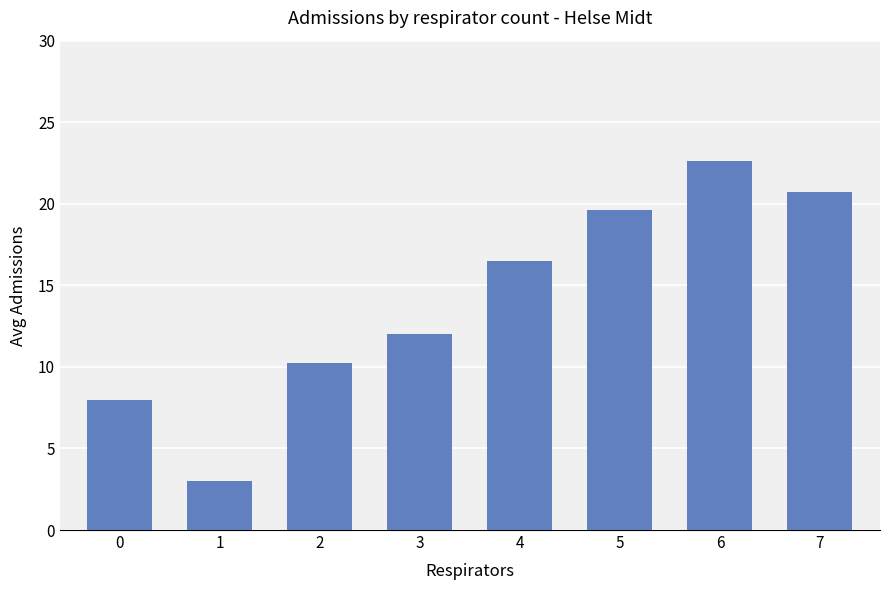

What is the value of the 8th bar from the left?

20.7